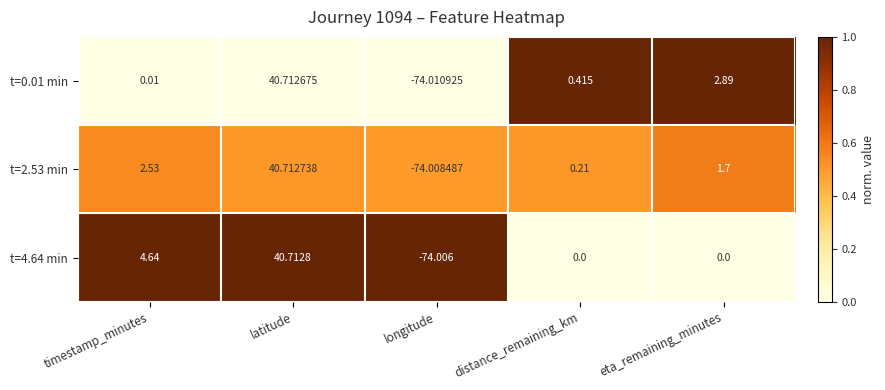

At which label is t=2.53 min closest to -16?

distance_remaining_km